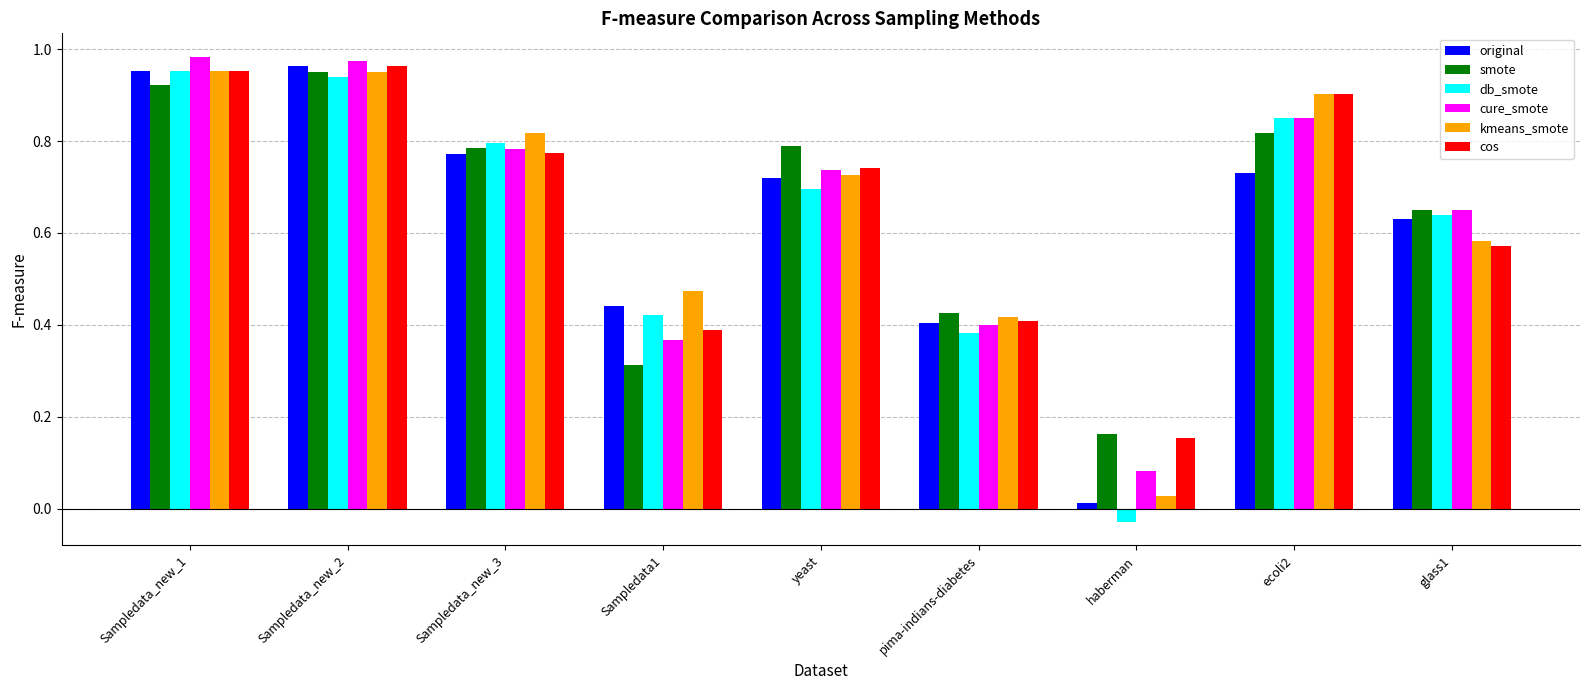

True or false: cure_smote has a value of 0.9 at glass1.

False